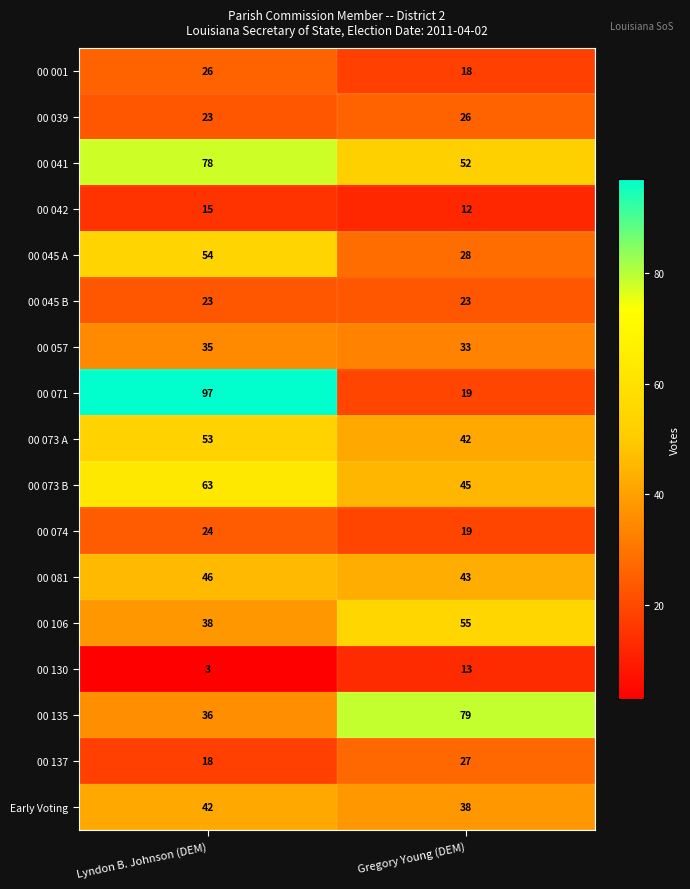

What is the sum of the 00 039 values at Gregory Young (DEM) and Lyndon B. Johnson (DEM)?

49